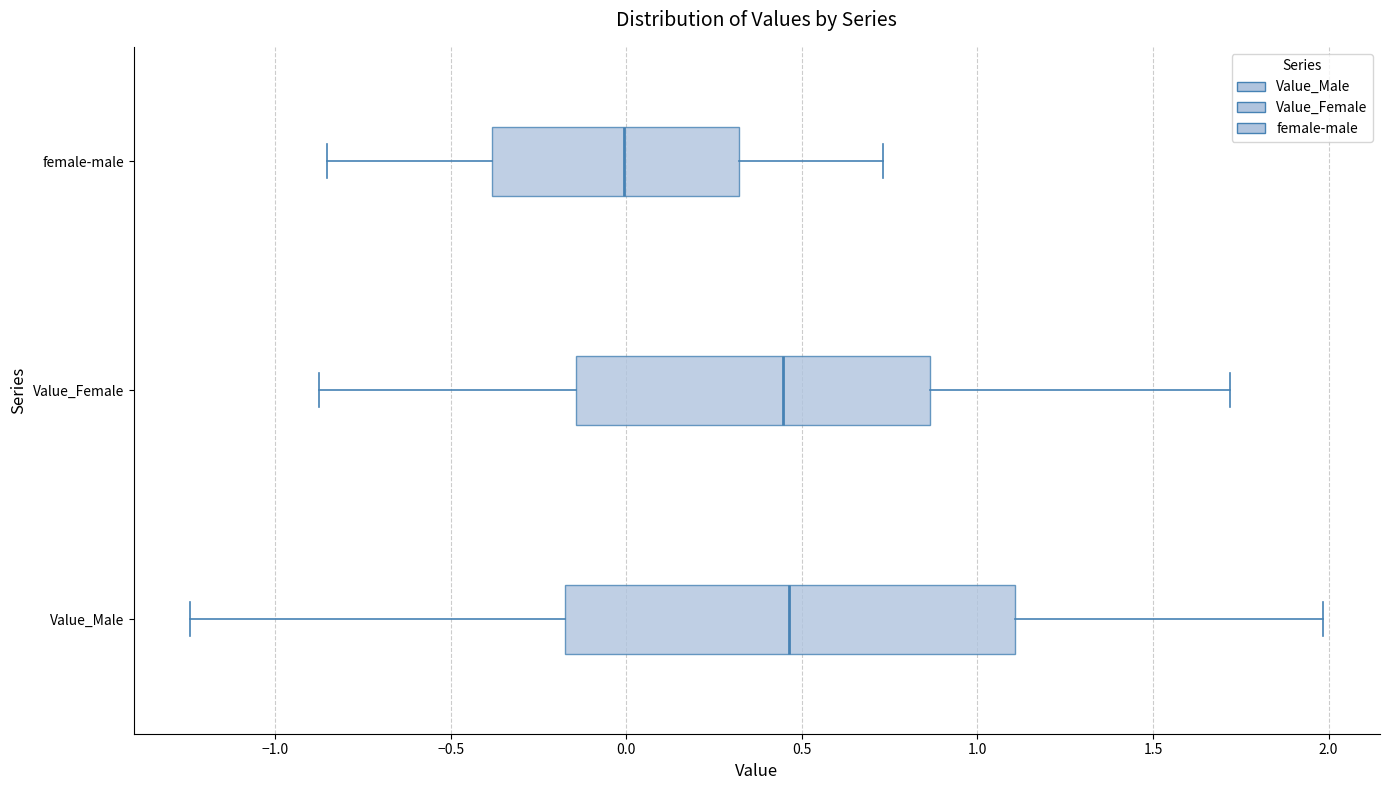

Reading bottom to top, transcribe this box plot: for each box, give where its median line is, the range the box spans, and where its two whiskers end, as read against the x-axis. The values are not printed on the chart, so give them approximately, as read against the axis.

Value_Male: median 0.45, box -0.15 to 1.10, whiskers -1.25 to 2.00
Value_Female: median 0.45, box -0.15 to 0.85, whiskers -0.85 to 1.70
female-male: median 0.00, box -0.40 to 0.30, whiskers -0.85 to 0.75